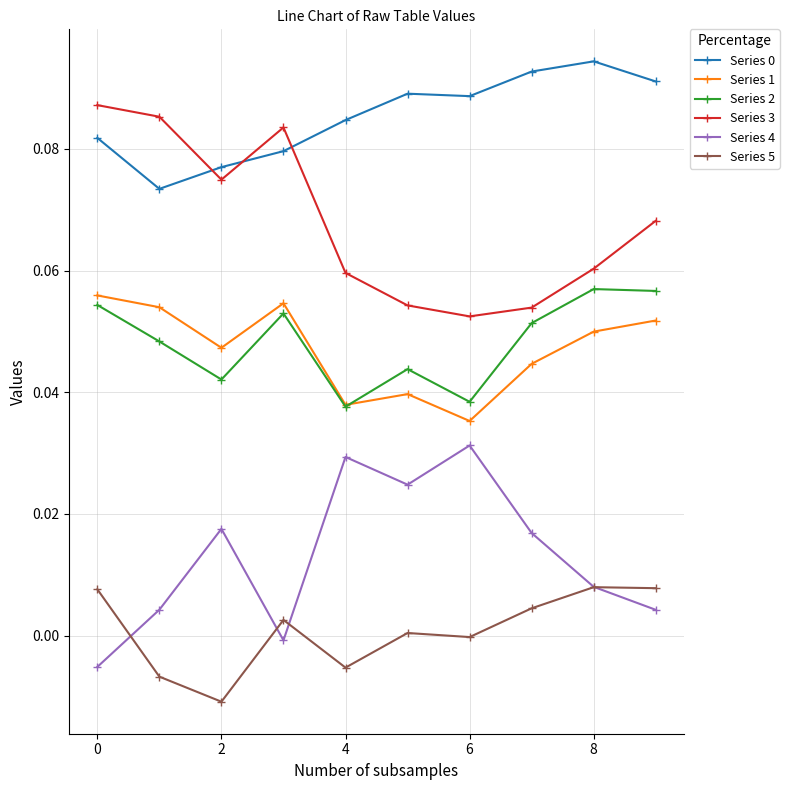

How many interior local peaks does the Series 4 series have?

3